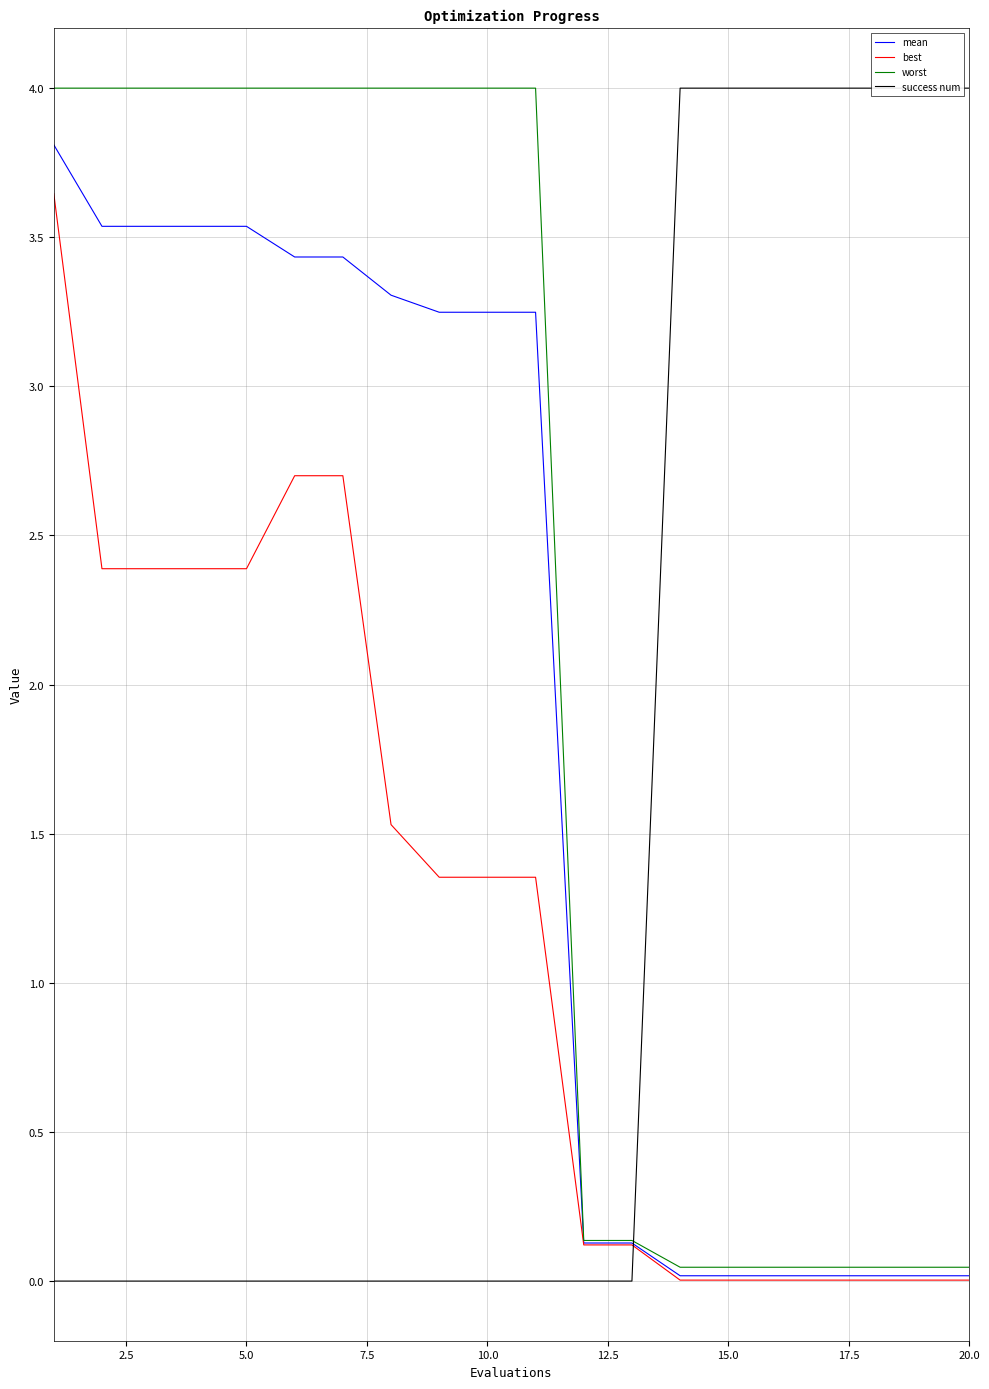

True or false: best and mean intersect in this chart.

False